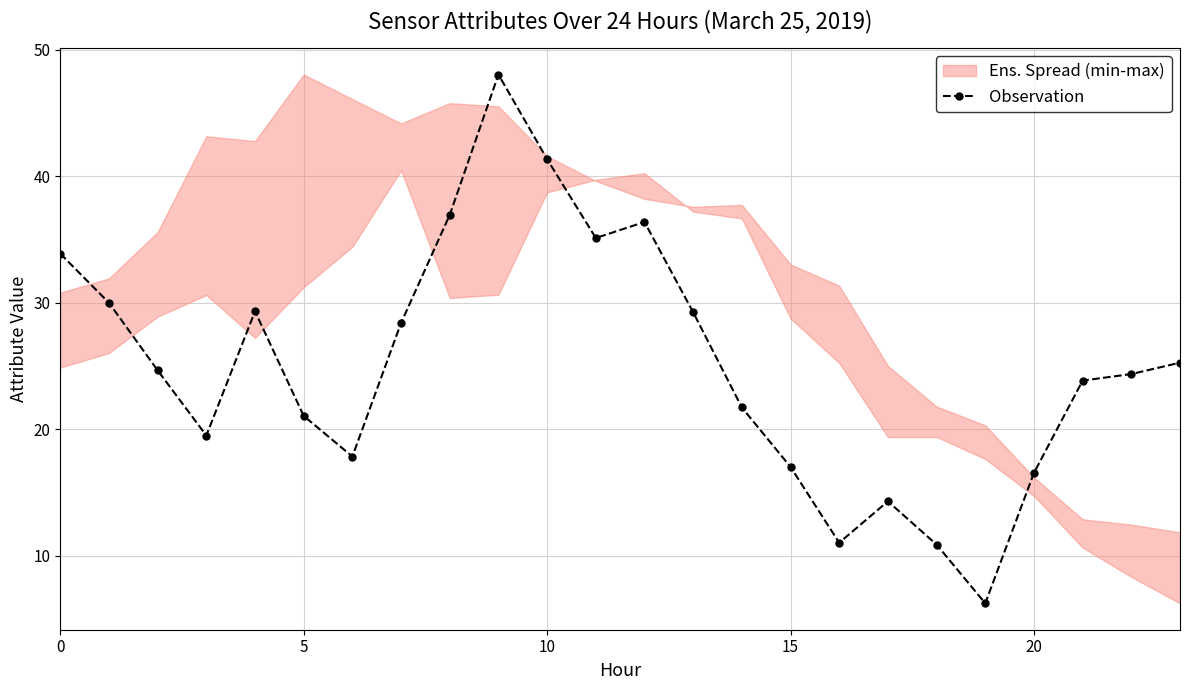

What is the difference between the values at 20 and 10?

24.8